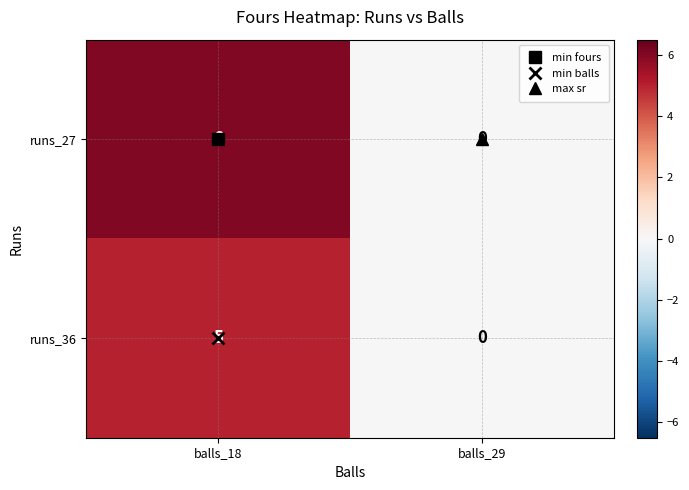

What is the maximum value shown in the chart?

6